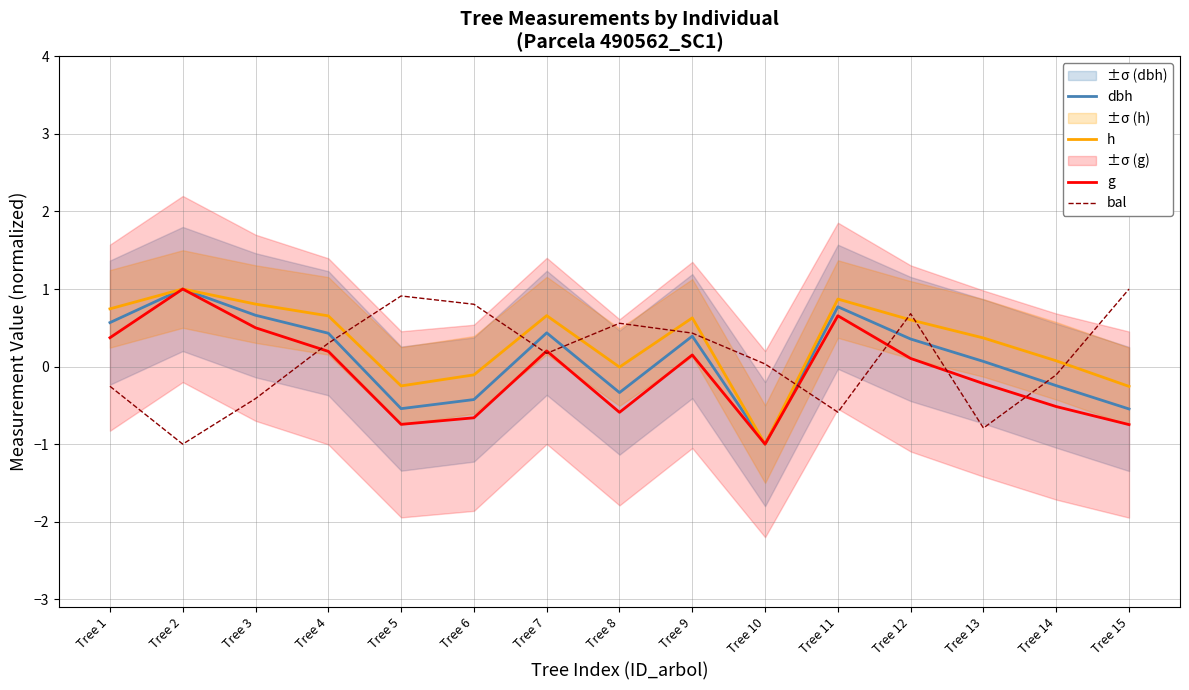

True or false: dbh has more than 1 interior local peaks.

True